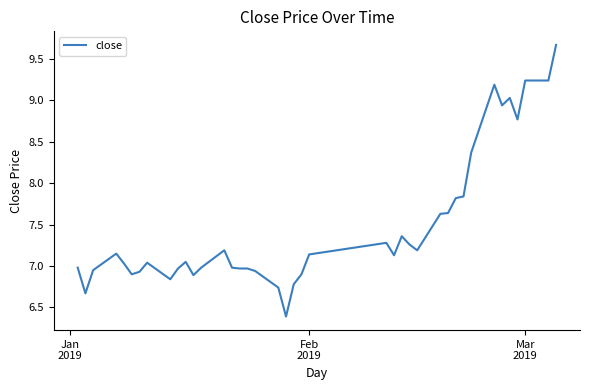

What is the difference between the maximum and minimum values?

3.3